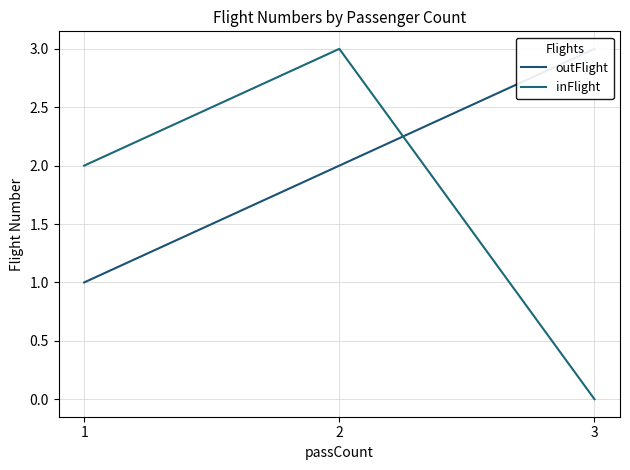

At how many categories does at least one series exceed 2?

2